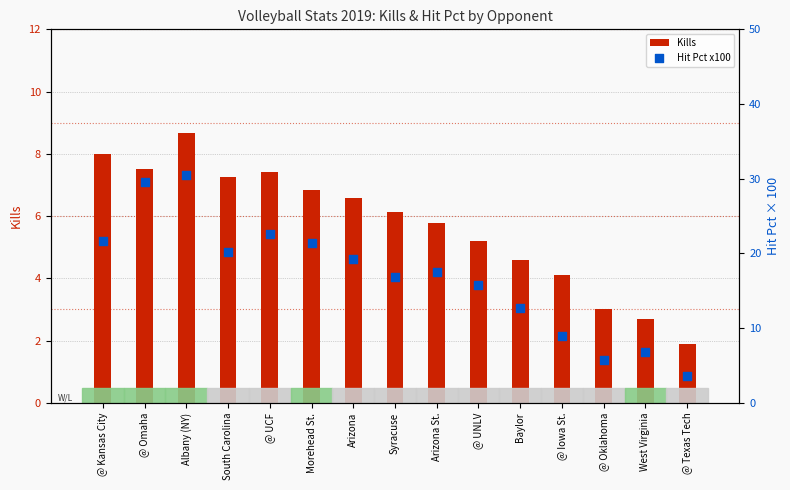

What are all the series names shown in the legend?

Kills, Hit Pct x100